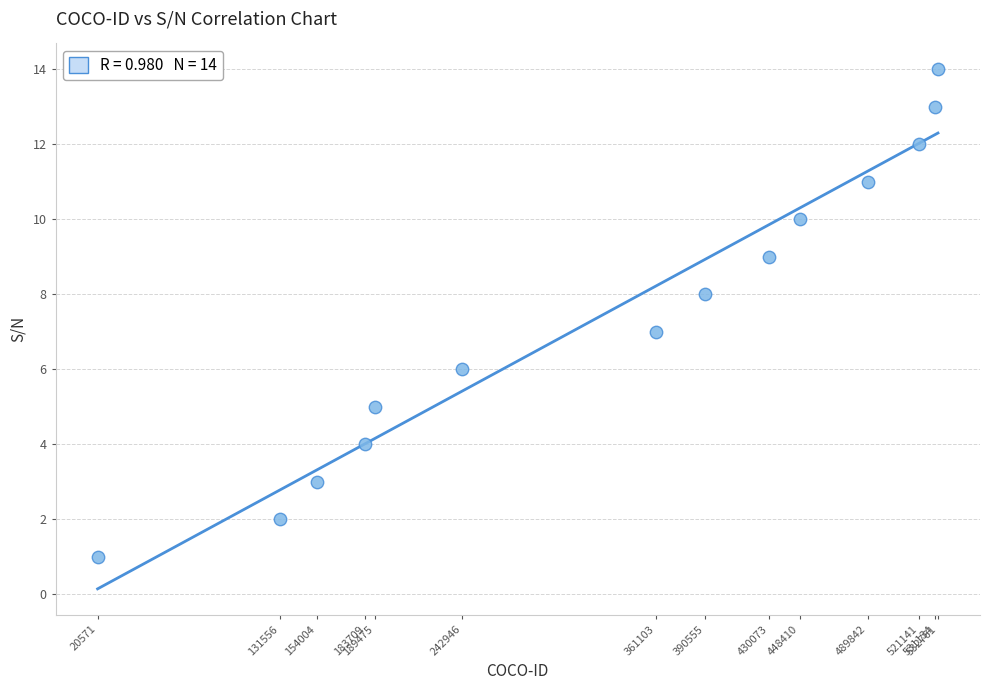

What is the range of X values (max minus min)?

512190